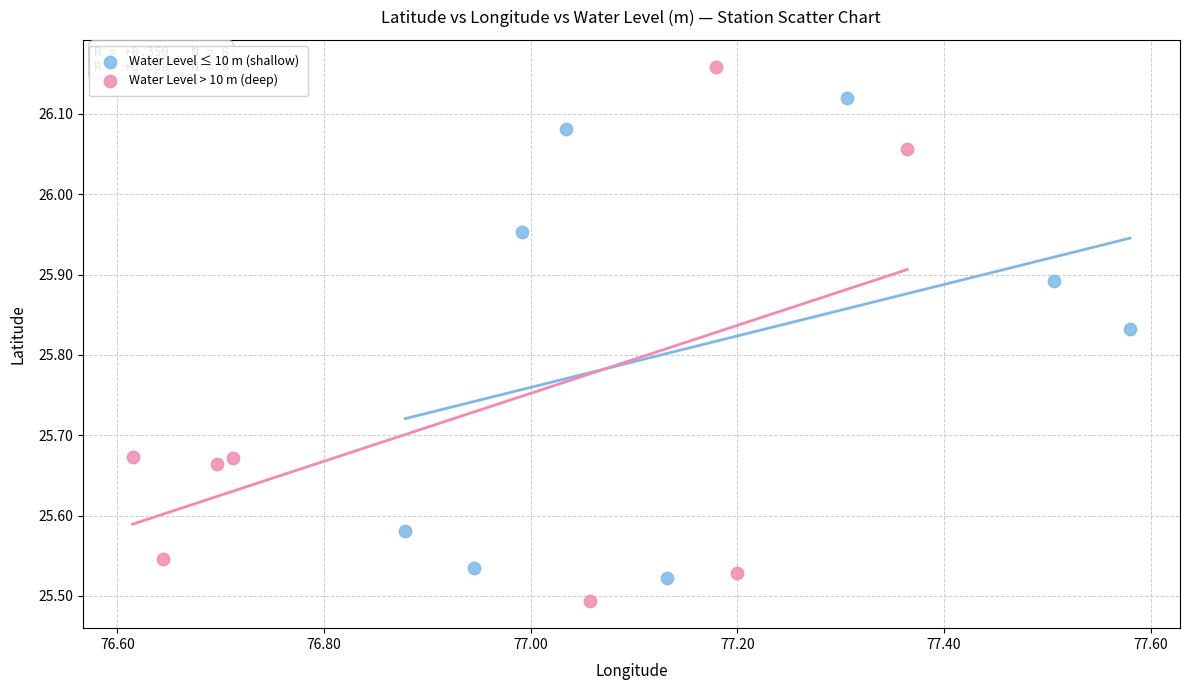

What are all the series names shown in the legend?

Water Level ≤ 10 m (shallow), Water Level > 10 m (deep)